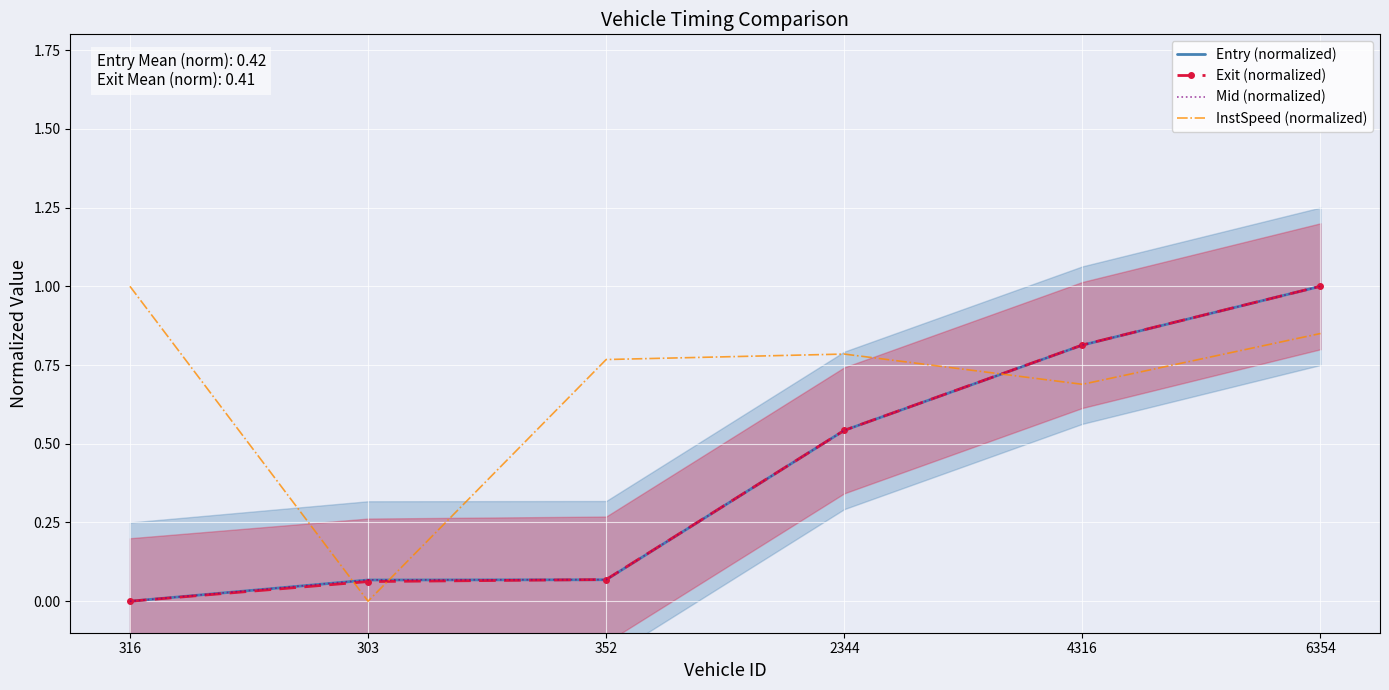

Between 4316 and 303, which is larger?

4316